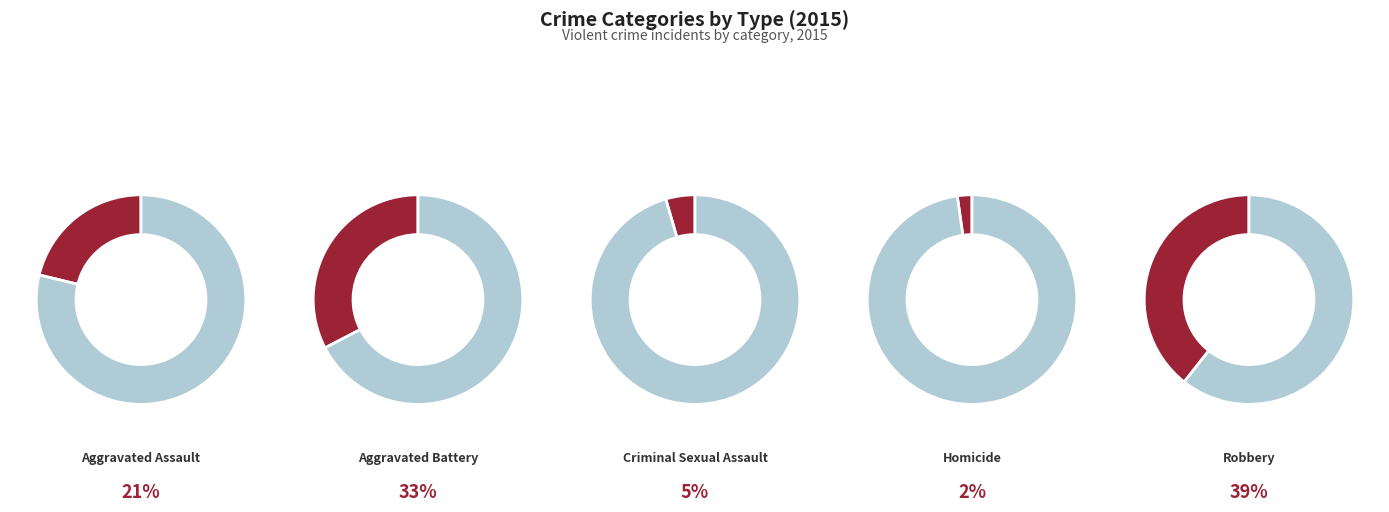

What is the smallest slice in the pie chart?

Homicide